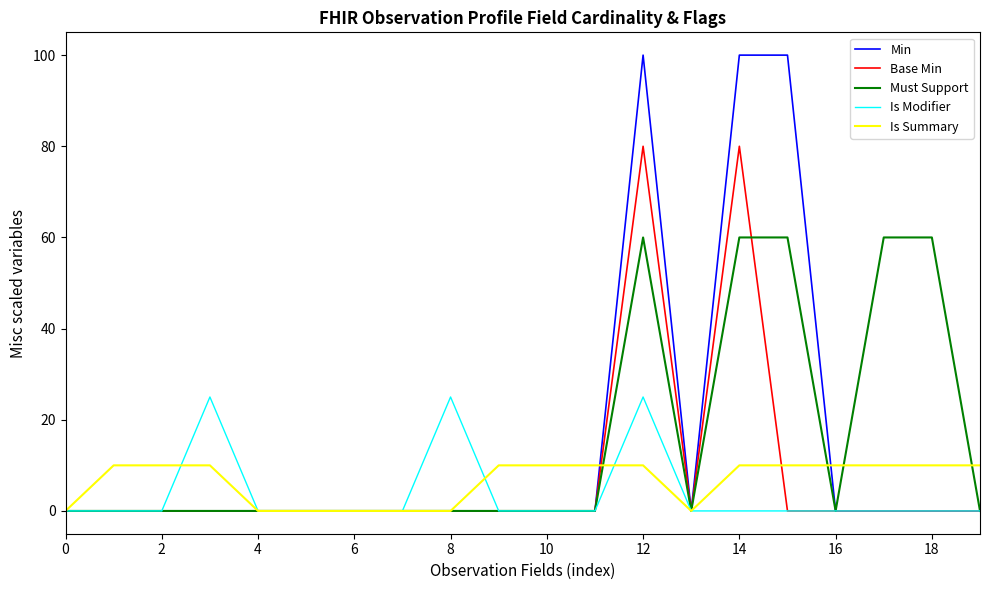

What is the difference between the second highest and second lowest values in the Is Summary series?

10